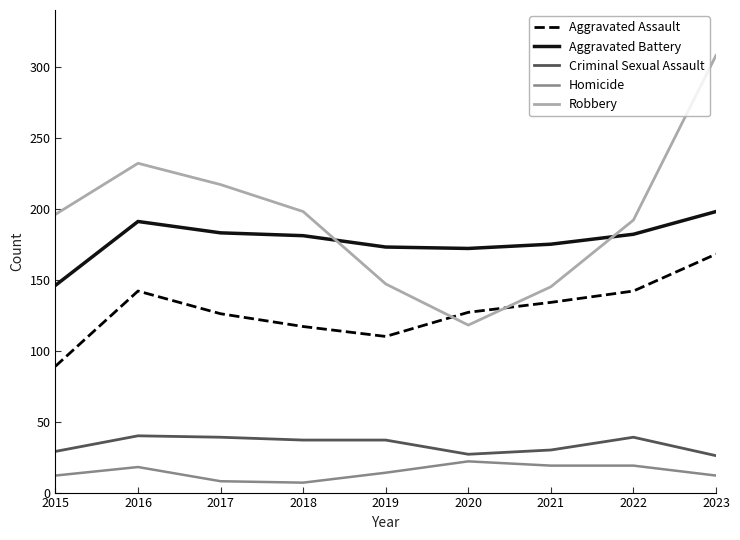

True or false: Homicide and Aggravated Battery intersect in this chart.

False